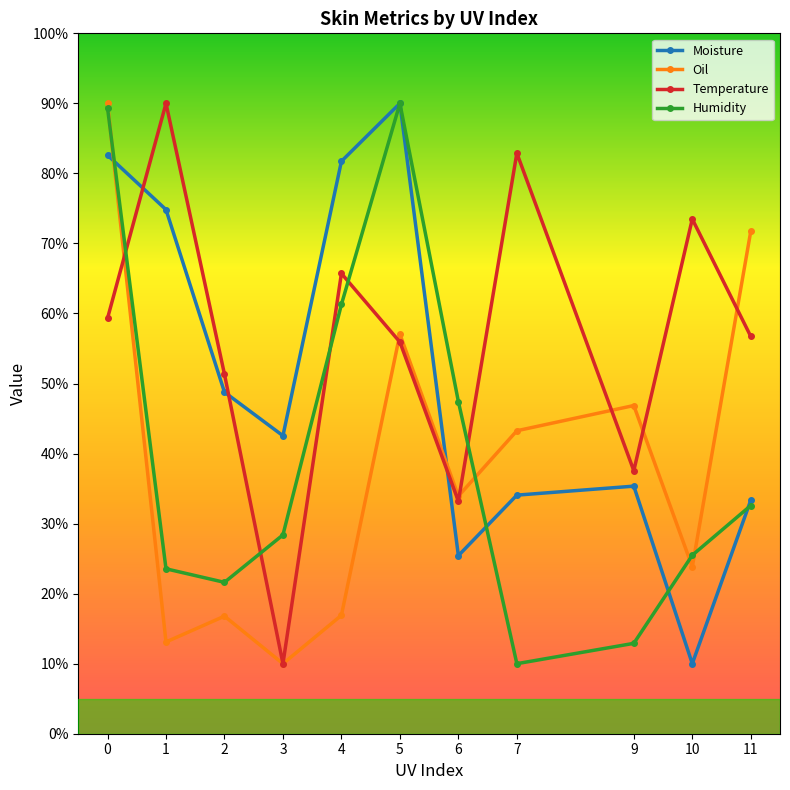

What is the value of the Moisture point at the 6th from the left?

90.0